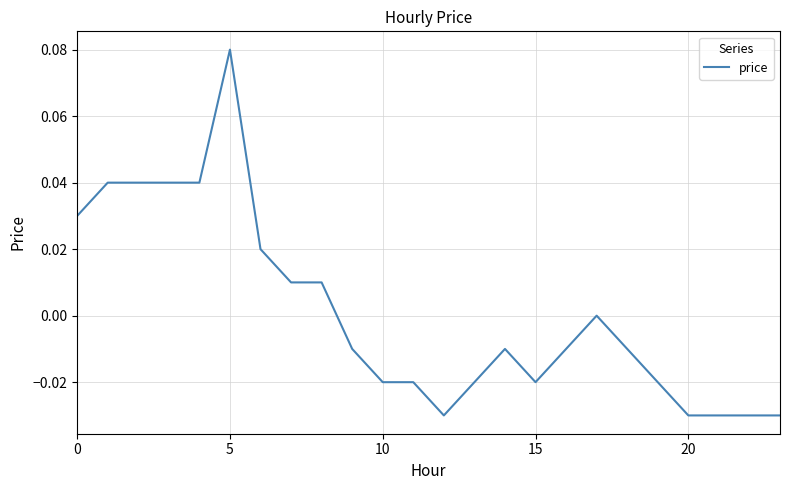

Where is the data nearest to the value 0?

17